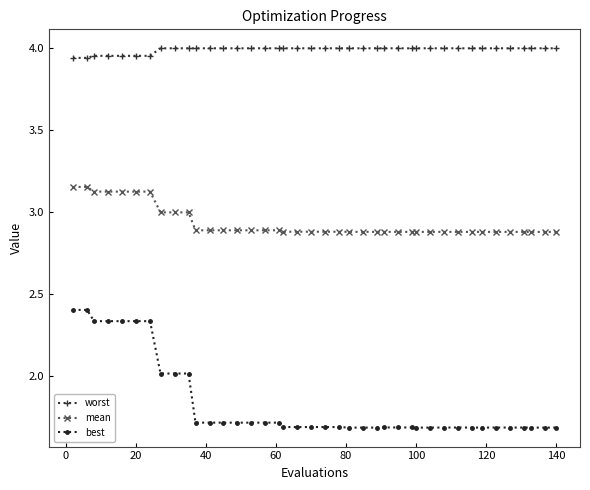

Which series has the widest spread of values?

best